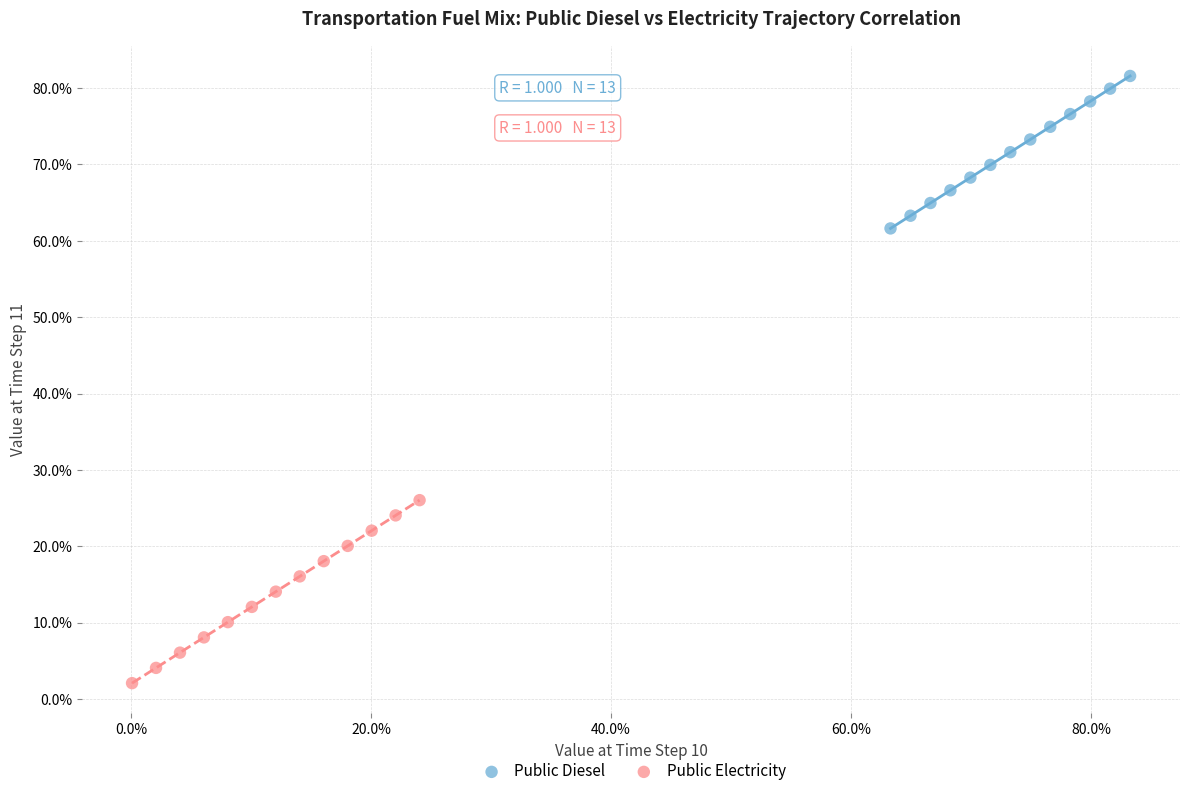

Which series reaches the minimum Y coordinate?

Public Electricity